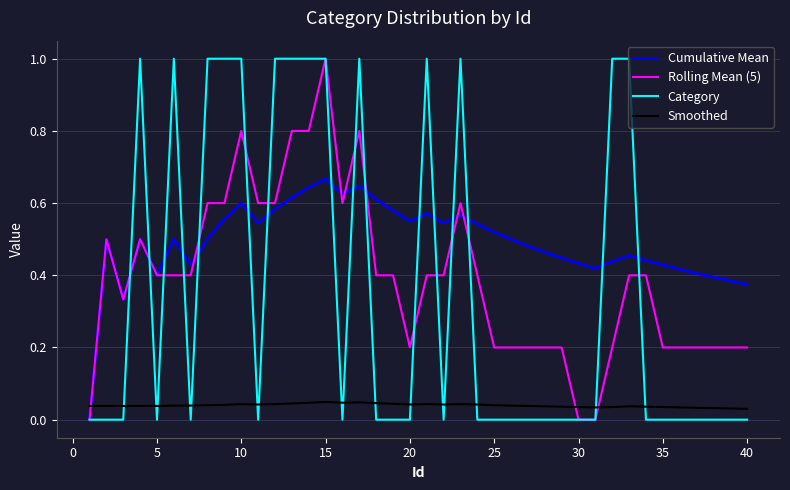

Which series has the largest total across all categories?

Cumulative Mean